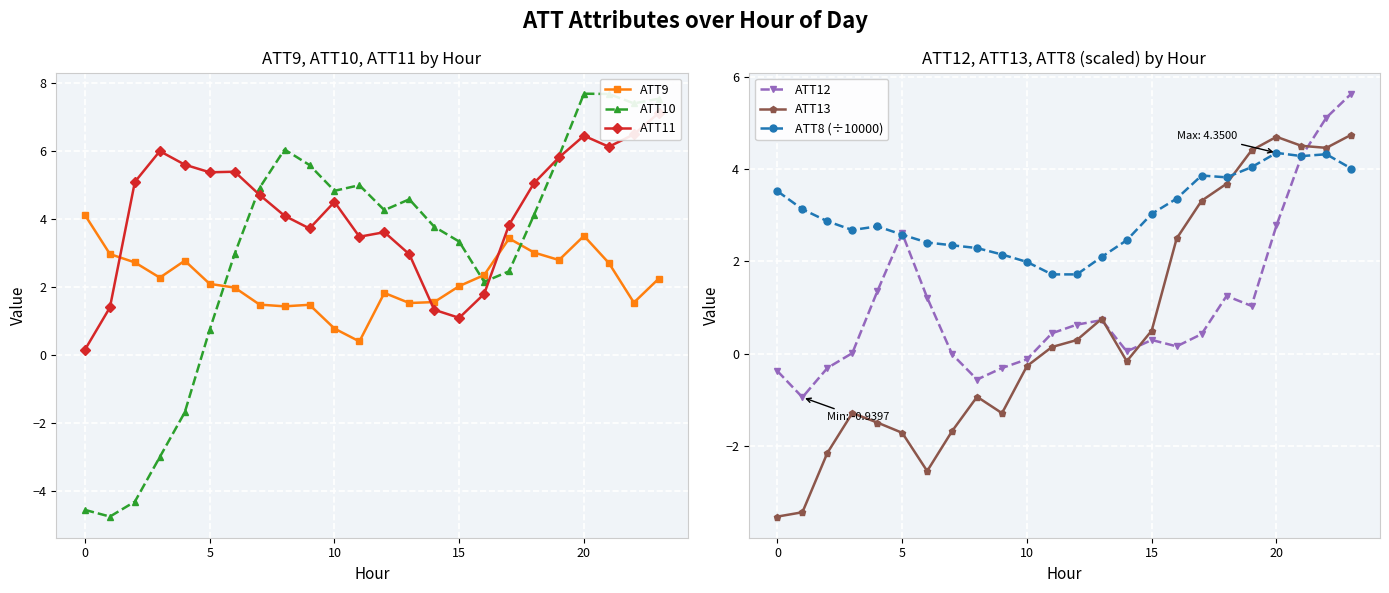

Which series has the largest total across all categories?

ATT11